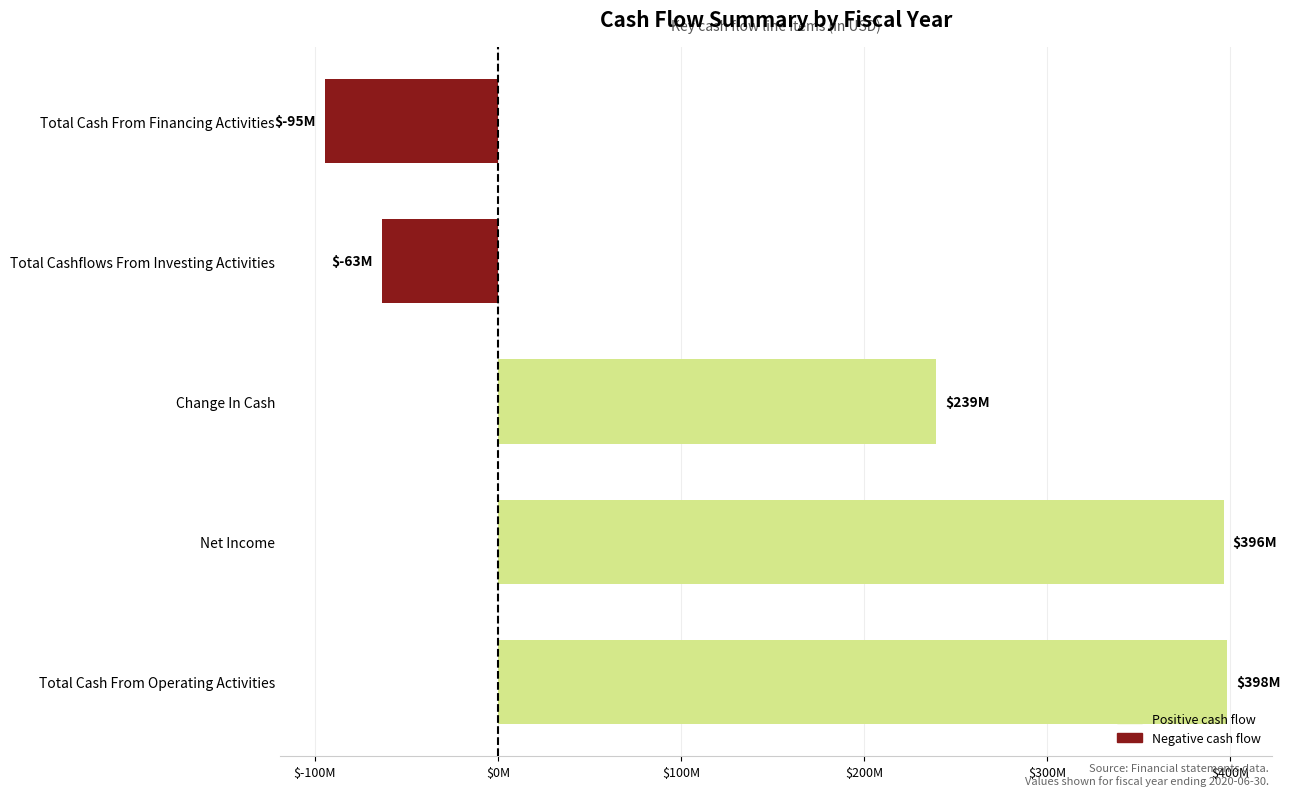

Between Net Income and Total Cash From Operating Activities, which is larger?

Total Cash From Operating Activities